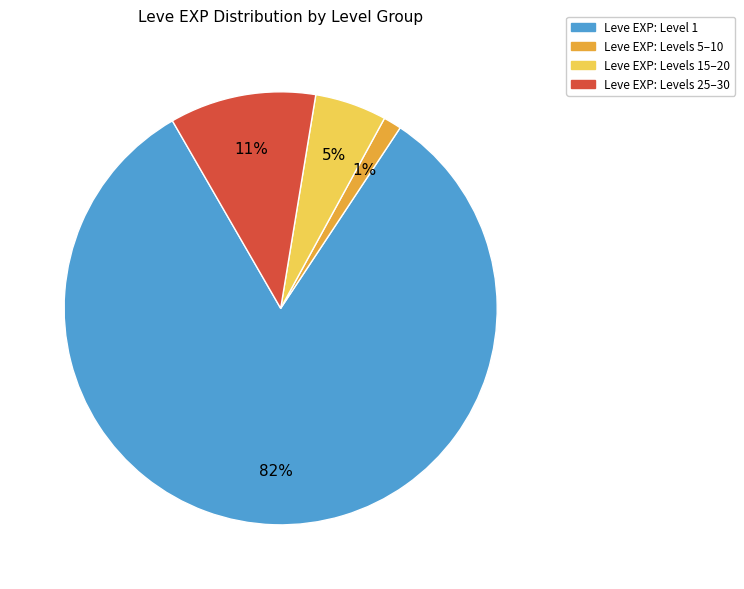

Does any single category account for the majority?

Yes